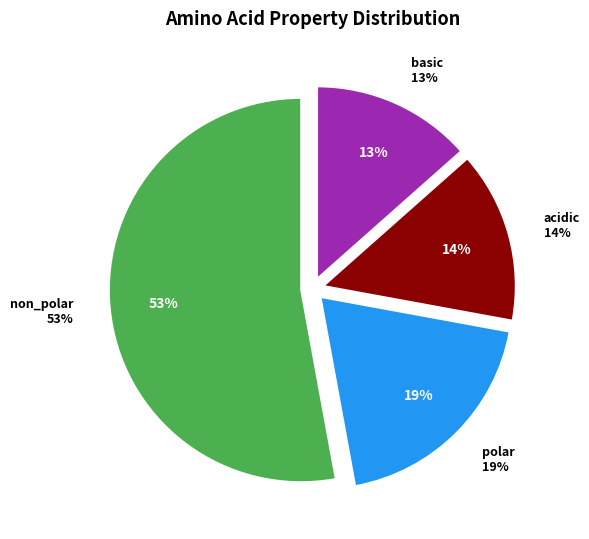

What is the smallest slice in the pie chart?

basic